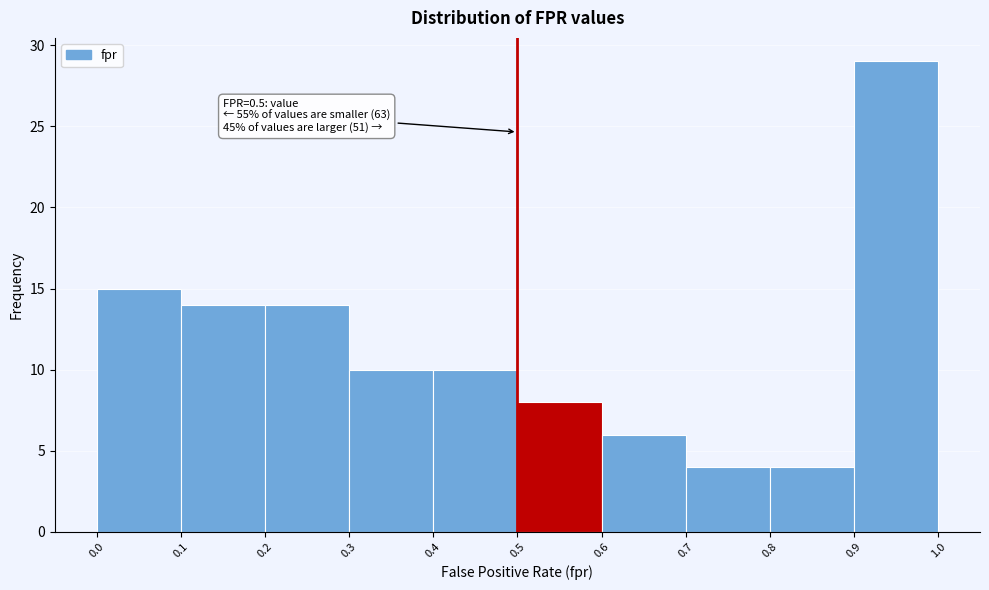

Which range on the x-axis has the tallest bar?

0.9 to 1.0